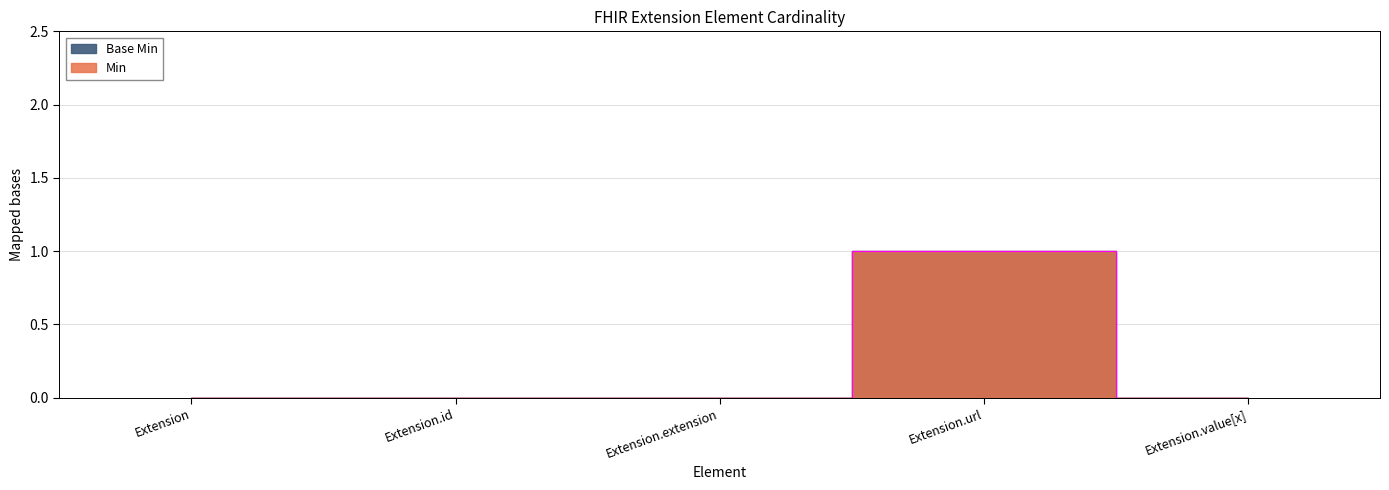

What is the label of the 3rd point from the left?

Extension.extension